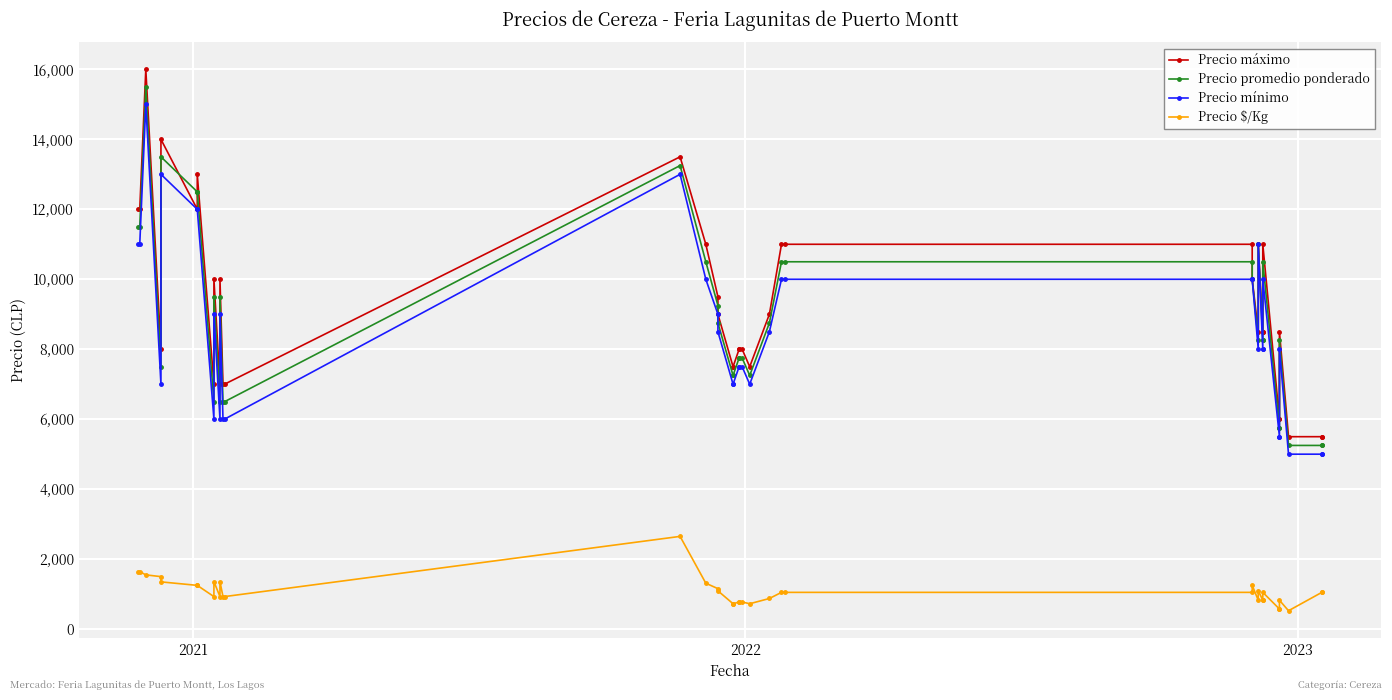

In Precio $/Kg, how many points are higher than both neighbors (excluding endpoints)?

7